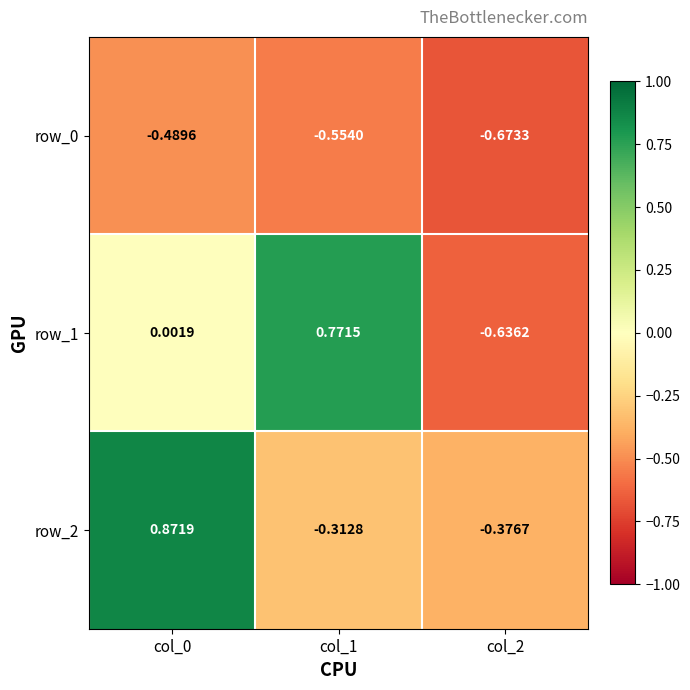

How many values in the row_1 series exceed 0?

2